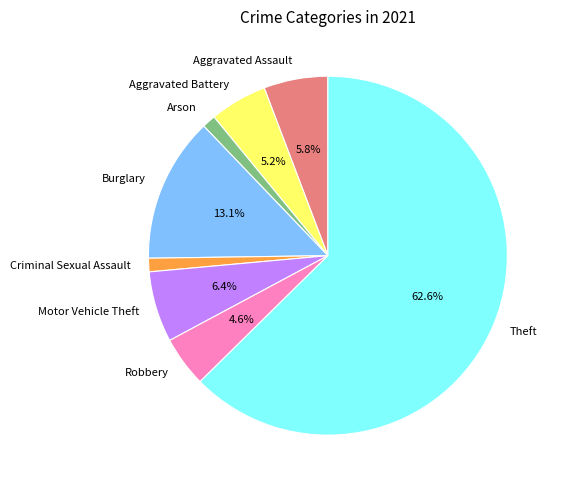

Is the sum of Theft and Criminal Sexual Assault greater than half?

Yes